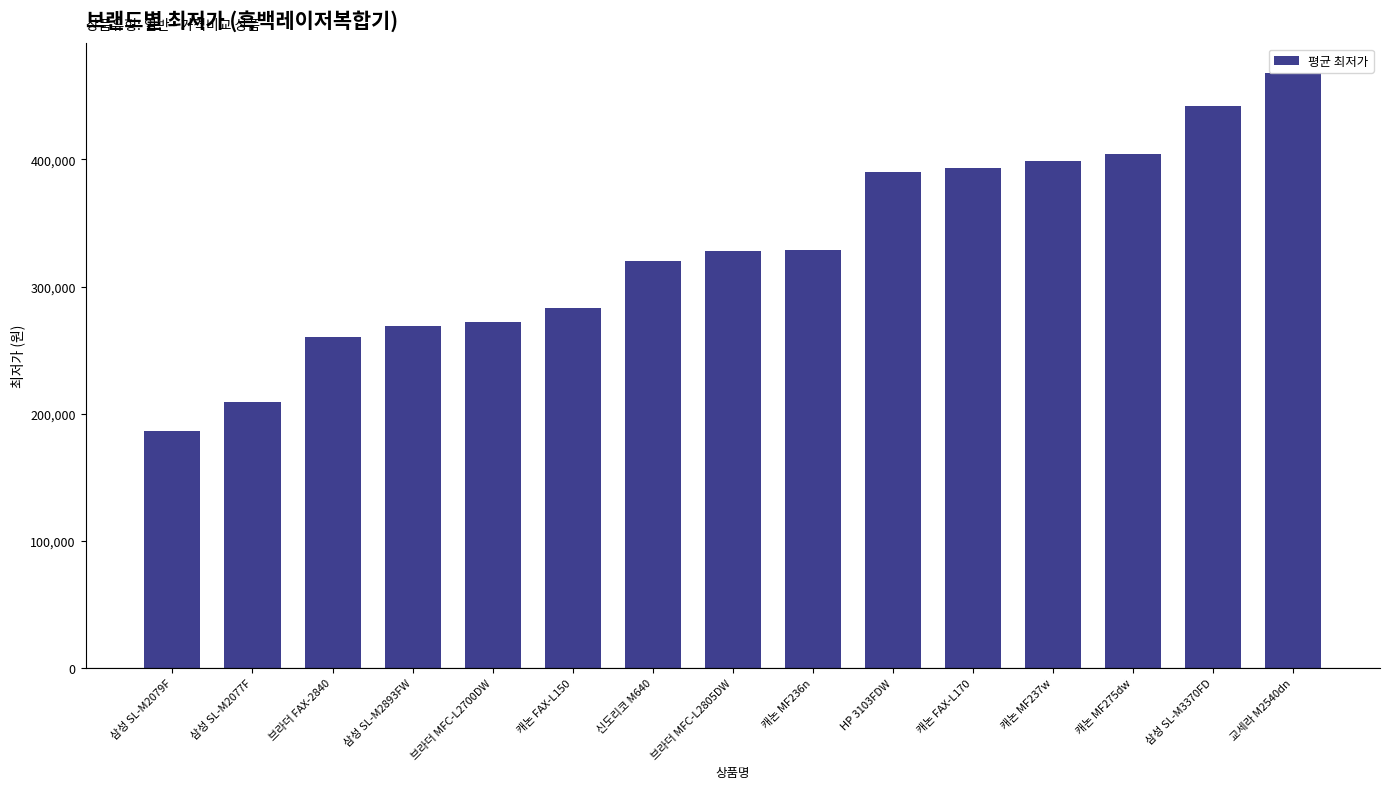

How many bars are there in total?

15